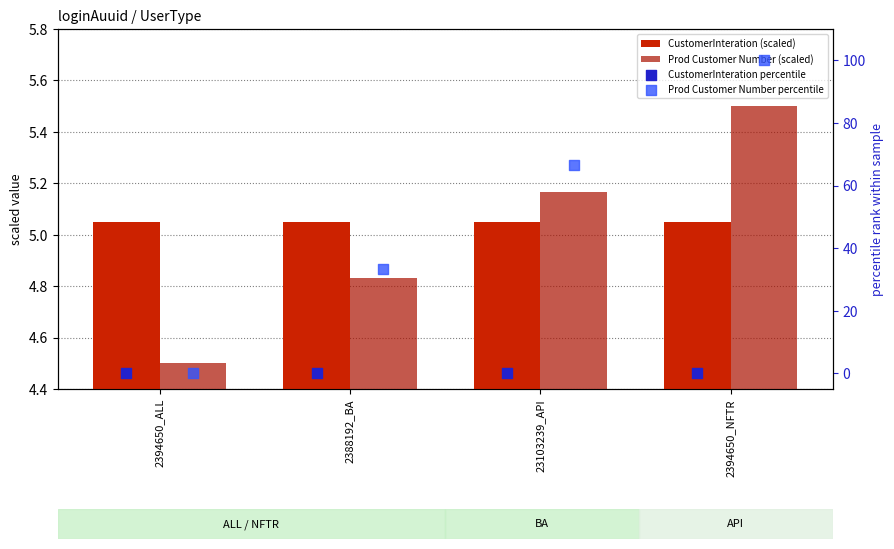

At how many categories does at least one series exceed 60?

2